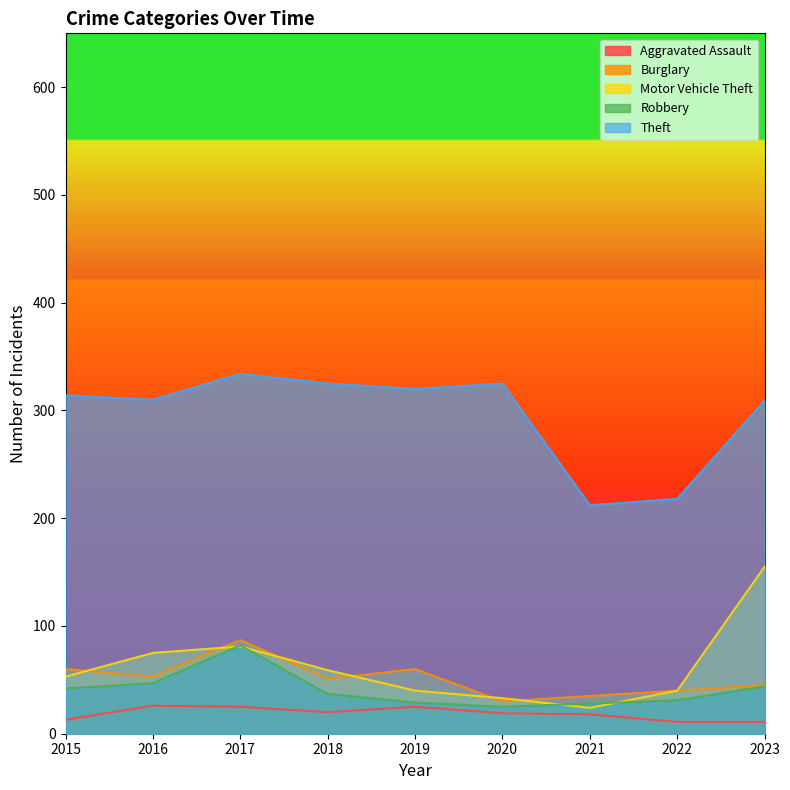

The value of Motor Vehicle Theft at 2018 is 100. True or false?

False